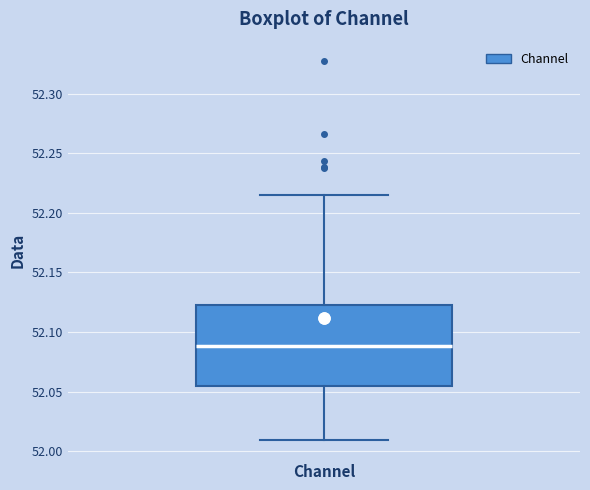

Transcribe this box plot: give where the median line is, the range the box spans, and where the two whiskers end, as read against the y-axis. The values are not printed on the chart, so give them approximately, as read against the axis.

median 52.090, box 52.055 to 52.120, whiskers 52.010 to 52.215